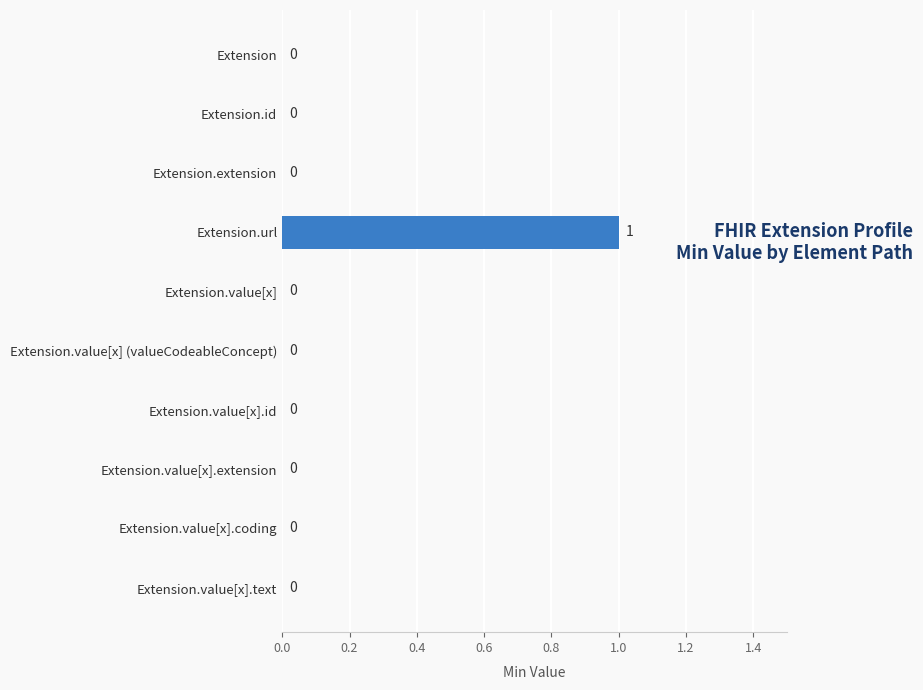

At which category does the chart reach its peak across all series?

Extension.url